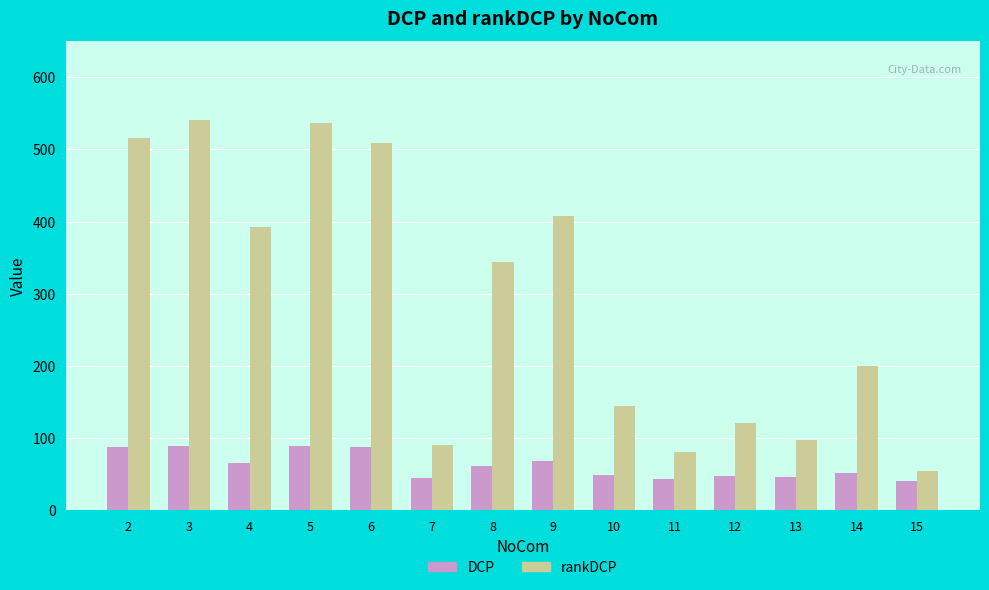

The DCP series shows 88.6 at 5. True or false?

True